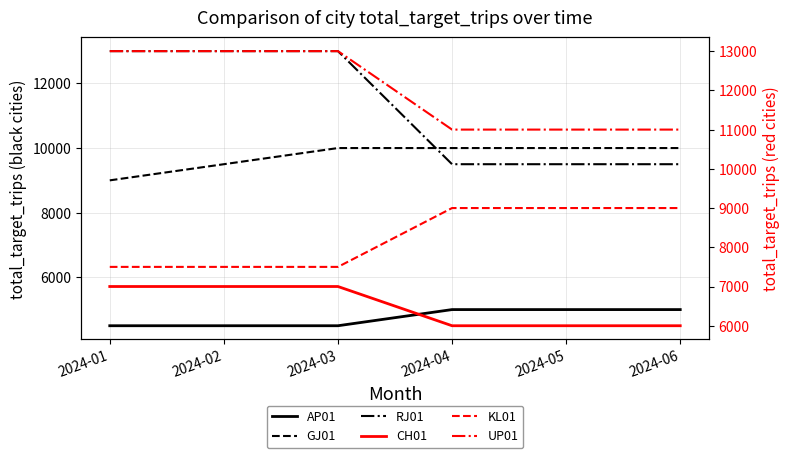

What is the difference between the highest and lowest values at 2024-04?

6000